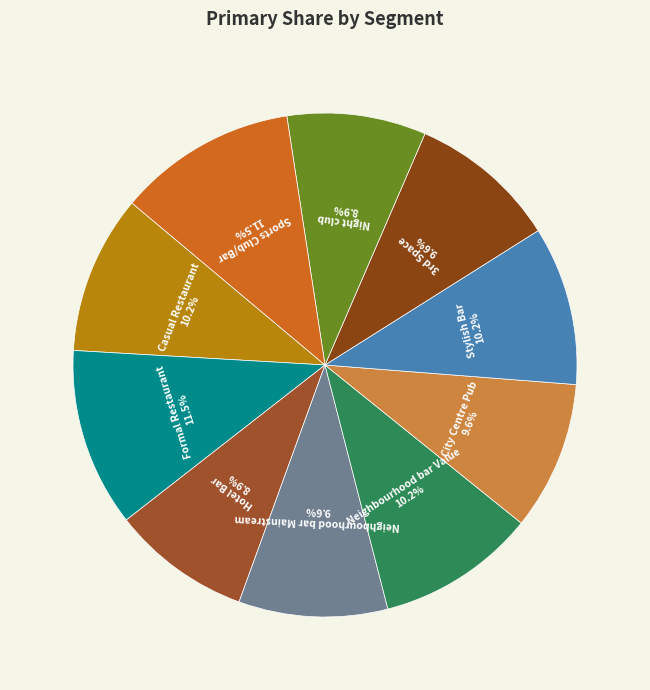

What is the total percentage of Casual Restaurant and Night club?

19.1%